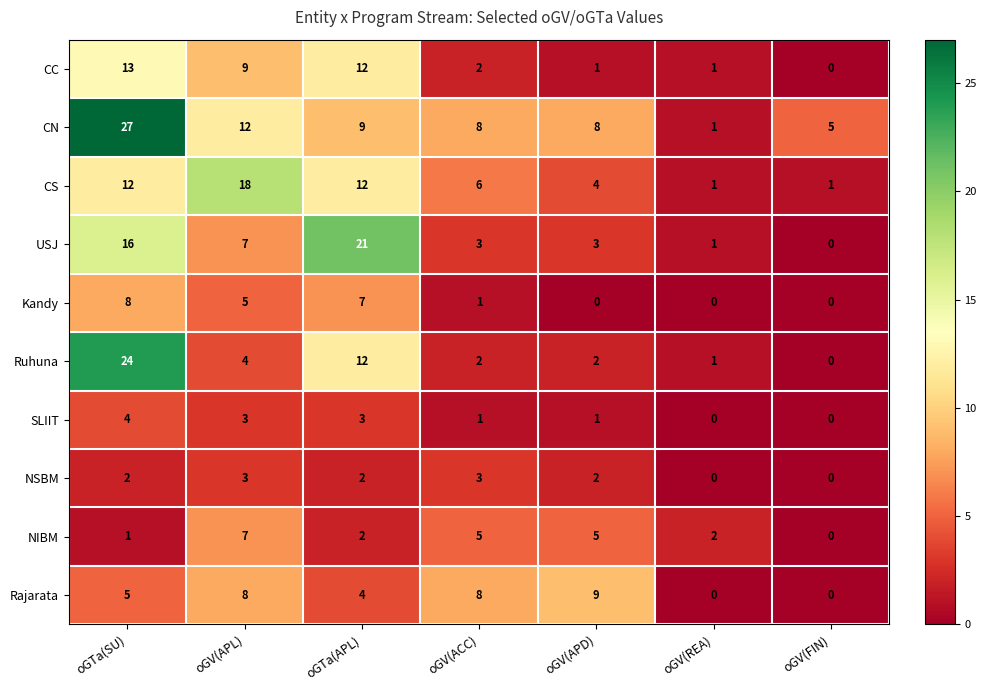

What is the spread (max minus min) of values at oGV(APD)?

9